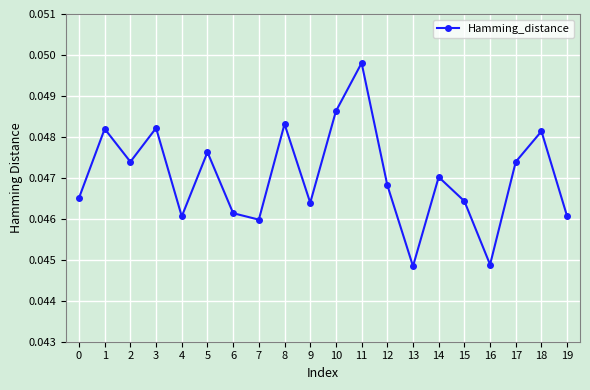

Does the chart have visible grid lines?

Yes